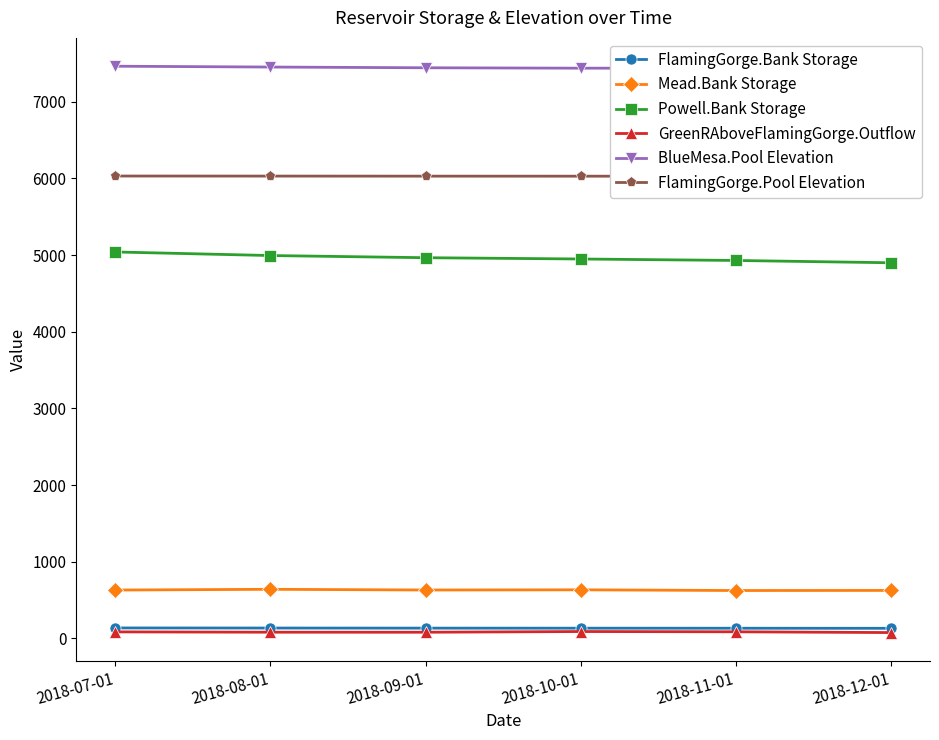

Where is FlamingGorge.Bank Storage nearest to the value 133?

2018-09-01